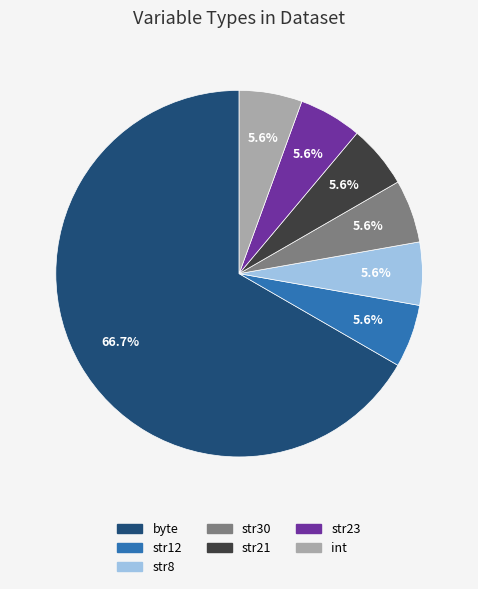

What is the largest slice in the pie chart?

byte